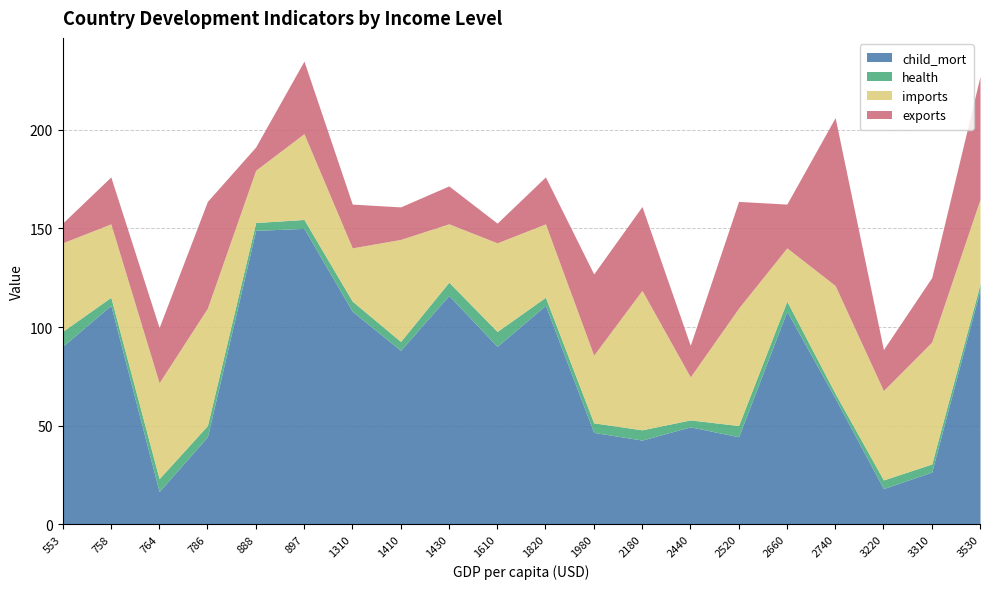

In exports, how many points are lower than both neighbors (excluding endpoints)?

6